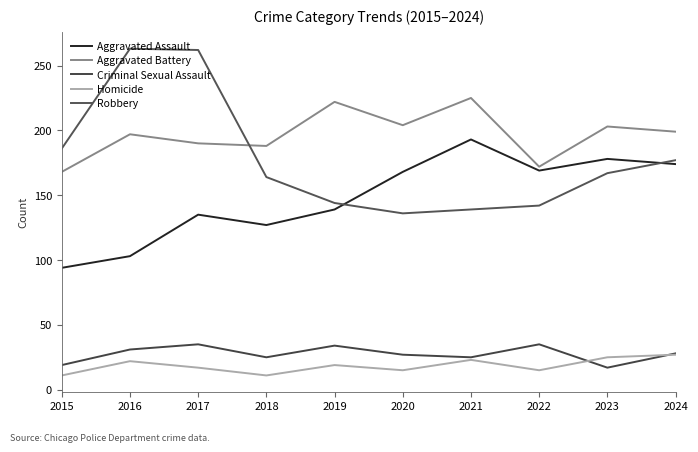

Where do Aggravated Battery and Robbery first cross each other?

2017 and 2018